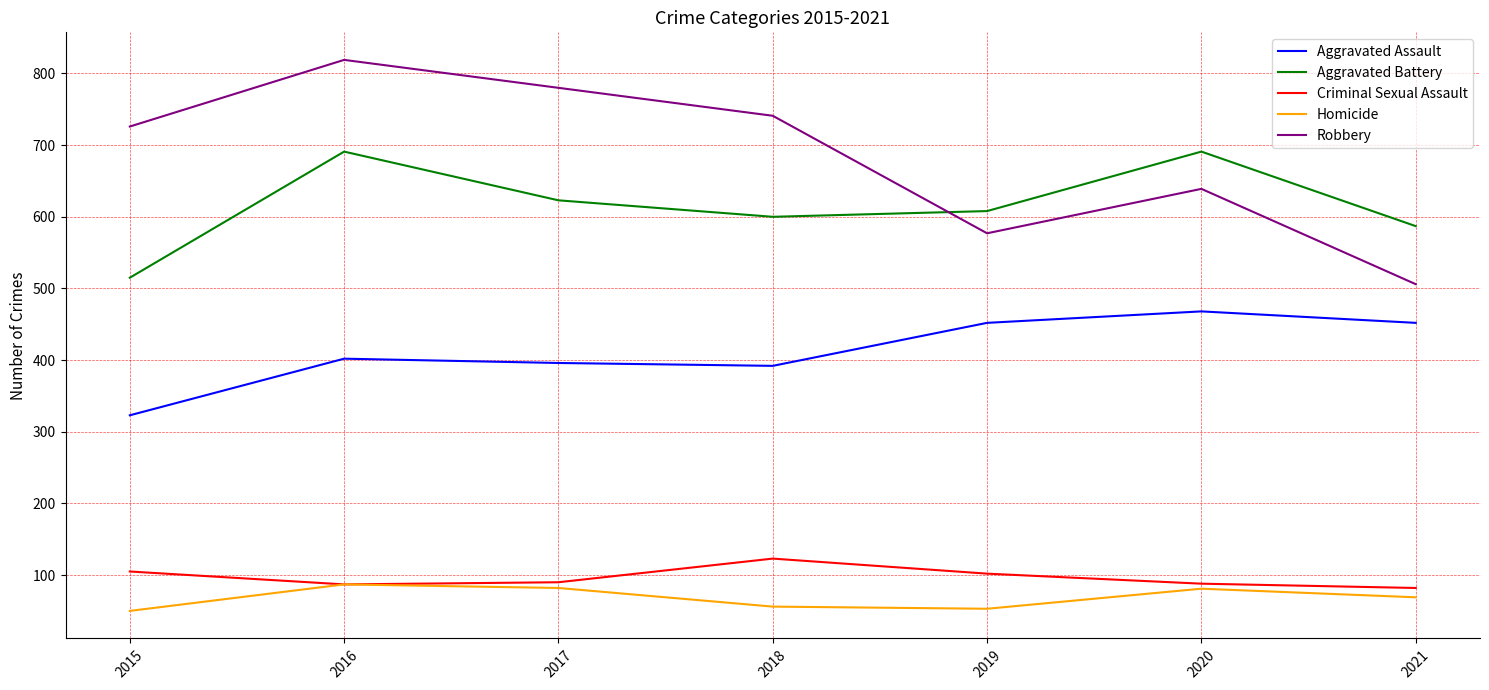

Is this an area chart (filled region under the line)?

No